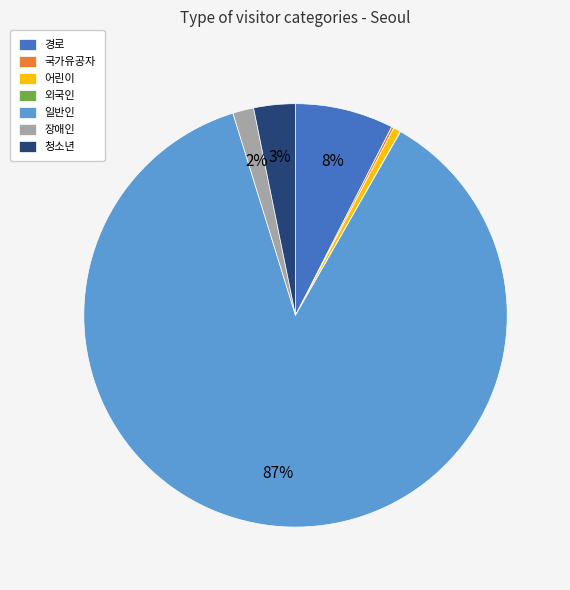

To the nearest percent, what is the combined percentage of 청소년 and 경로?

11%